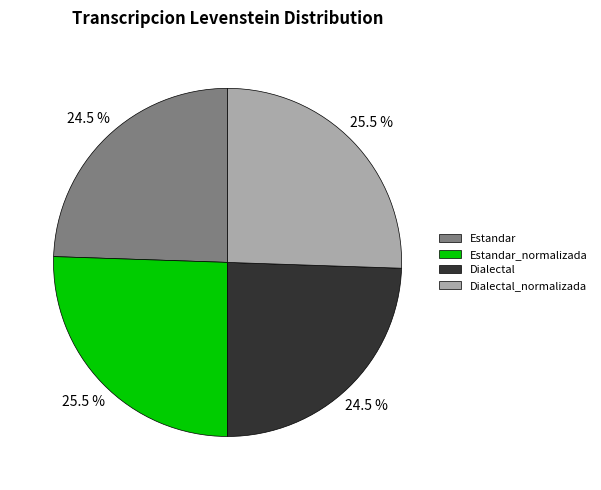

Does any single category account for the majority?

No